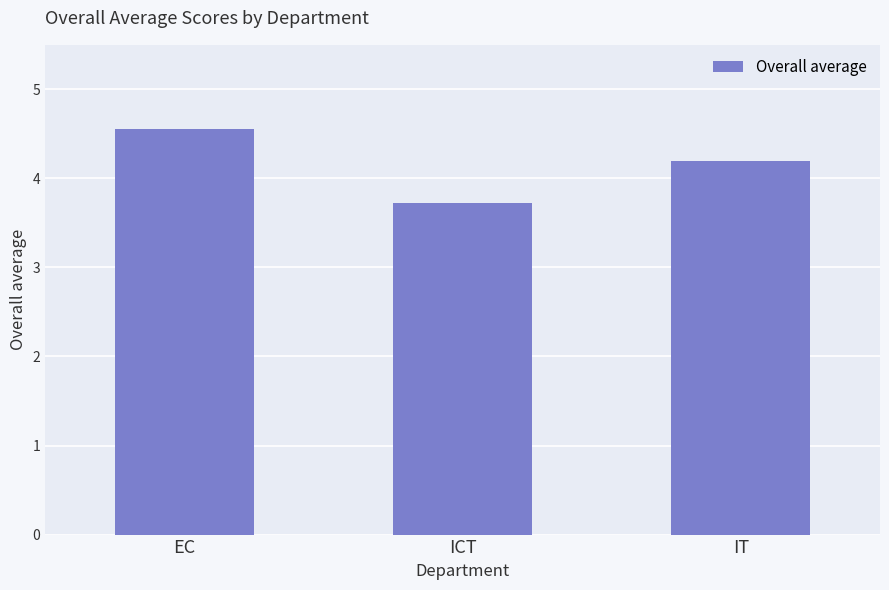

What is the average value?

4.2